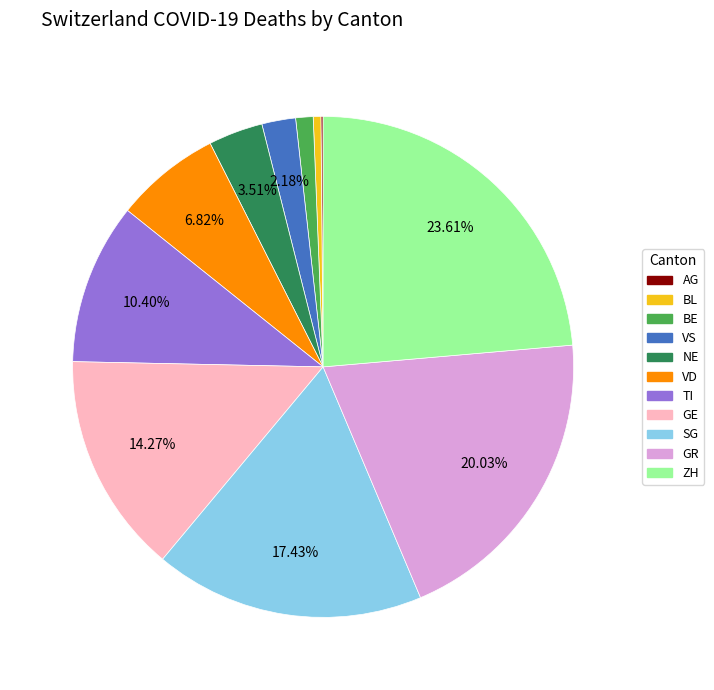

Which has a higher value, BL or BE?

BE